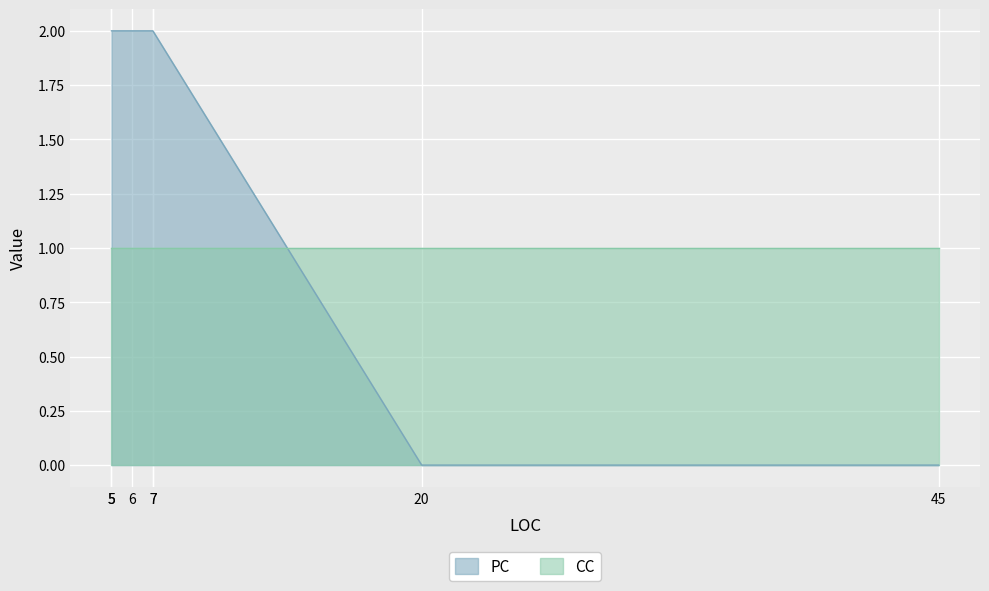

What is the spread (max minus min) of values at 5?

1